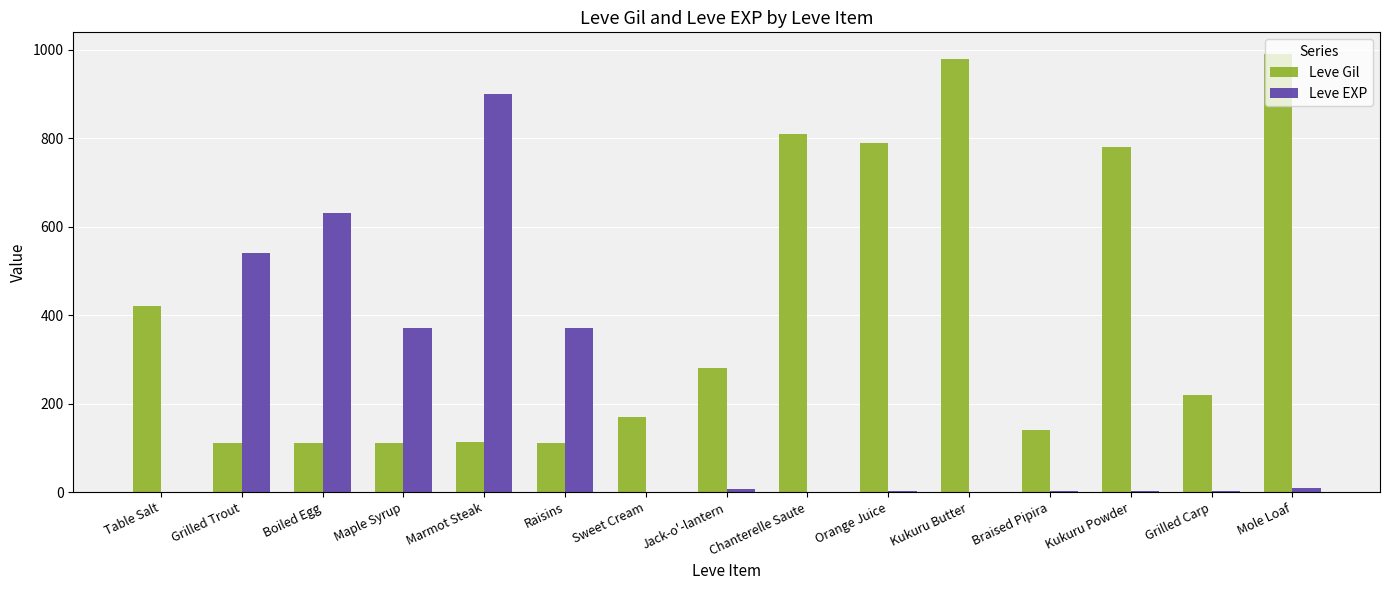

How many categories are shown in the chart?

15